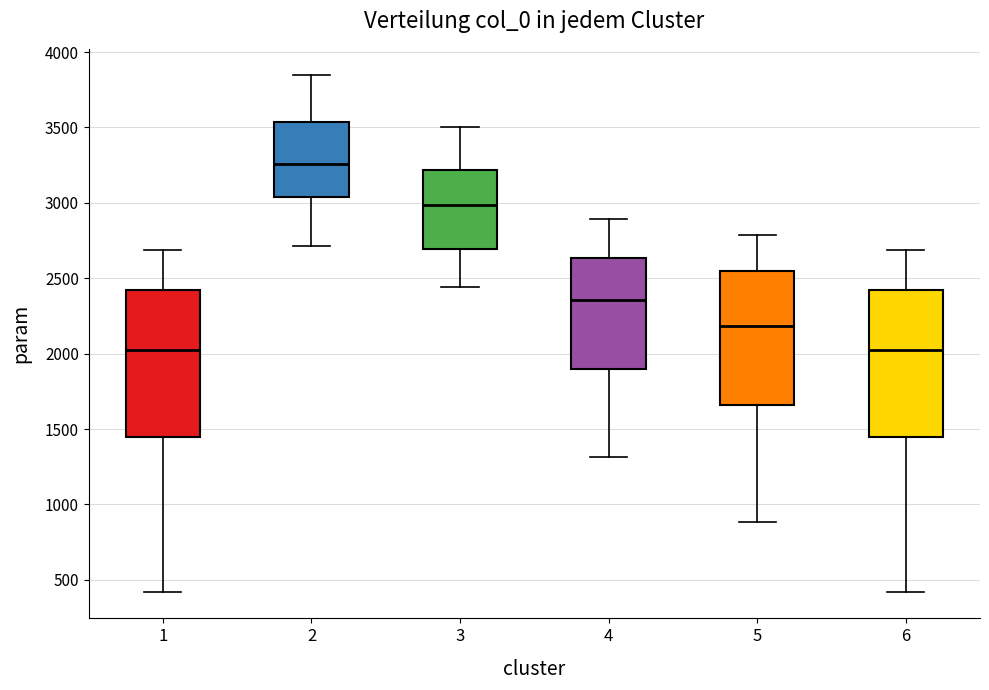

Which box has the highest median line?

2